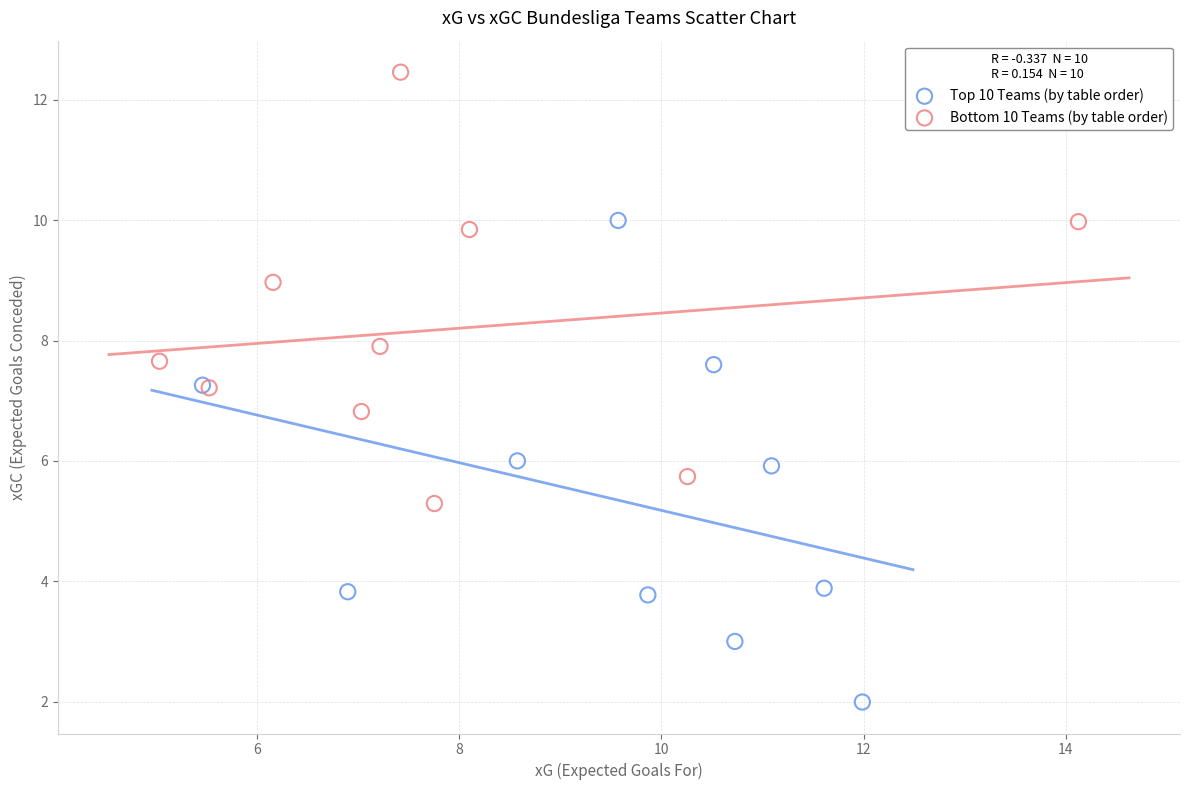

Which series reaches the maximum Y coordinate?

Bottom 10 Teams (by table order)